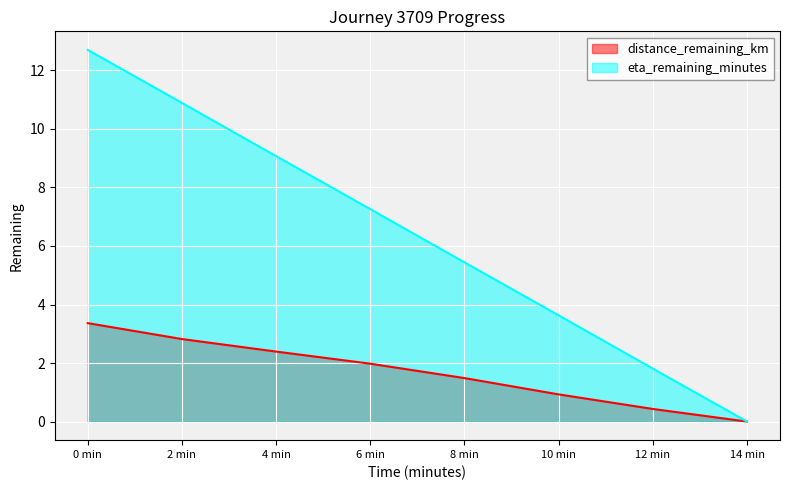

True or false: eta_remaining_minutes and distance_remaining_km cross at least once.

False